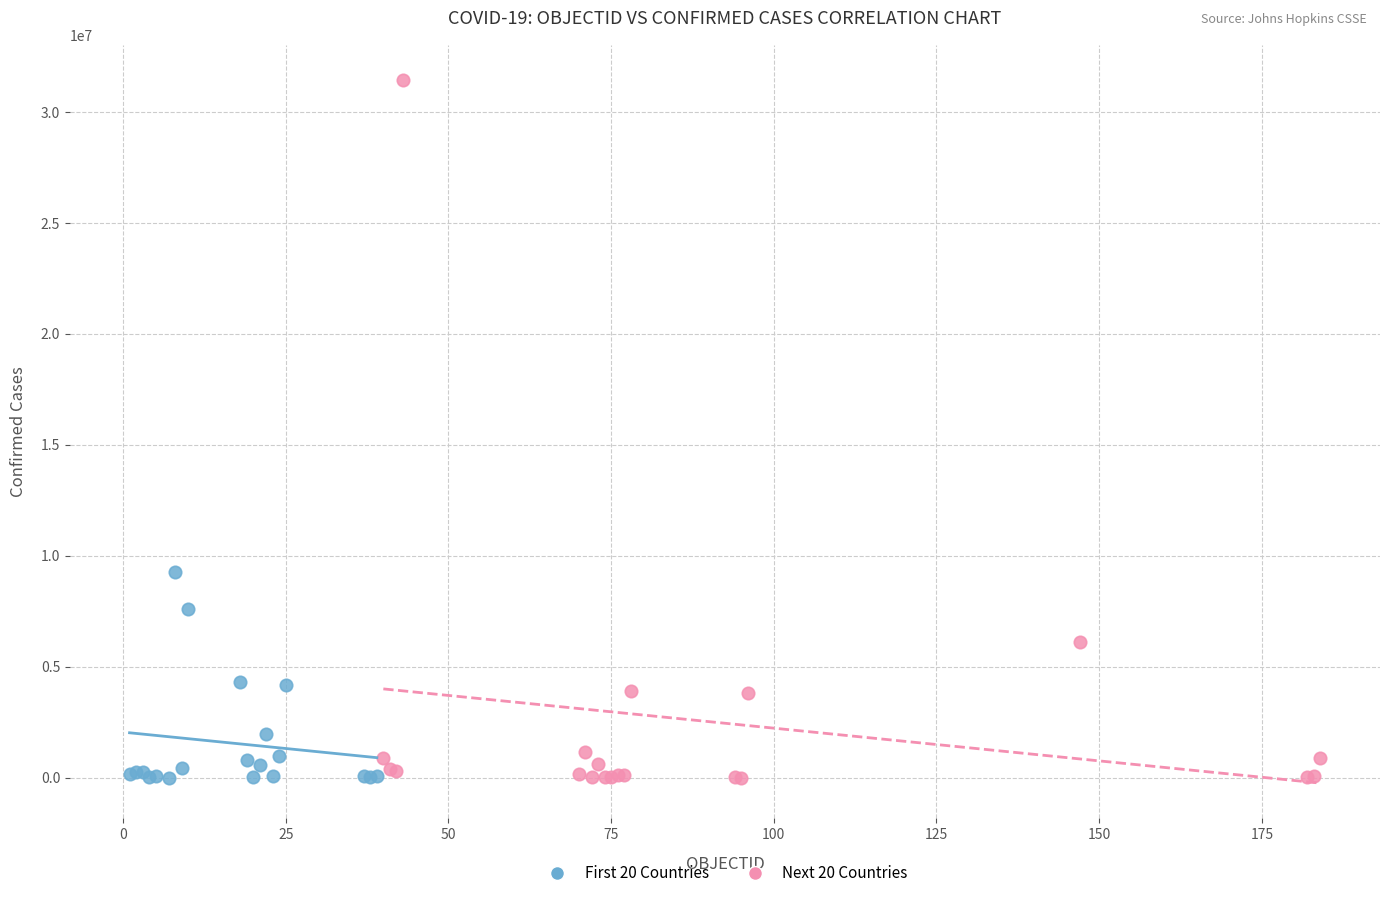

Which series has the largest Y range (max minus min)?

Next 20 Countries